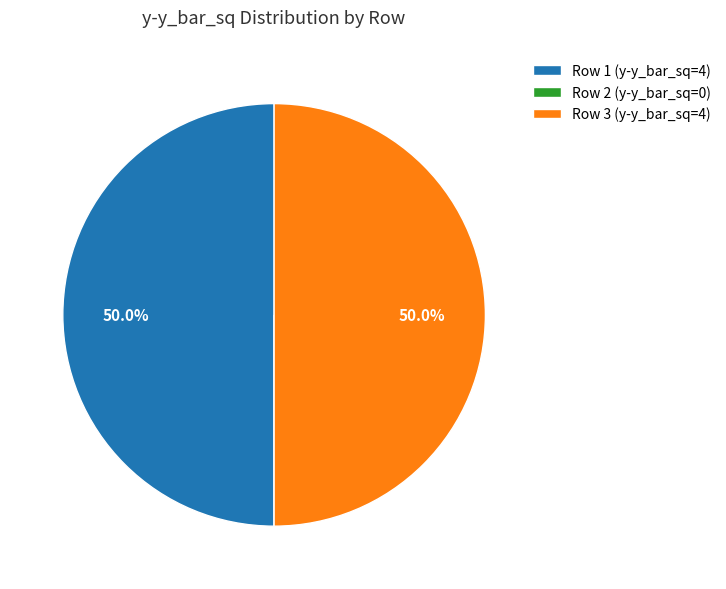

What percentage do Row 3 (y-y_bar_sq=4) and Row 1 (y-y_bar_sq=4) together represent?

100.0%